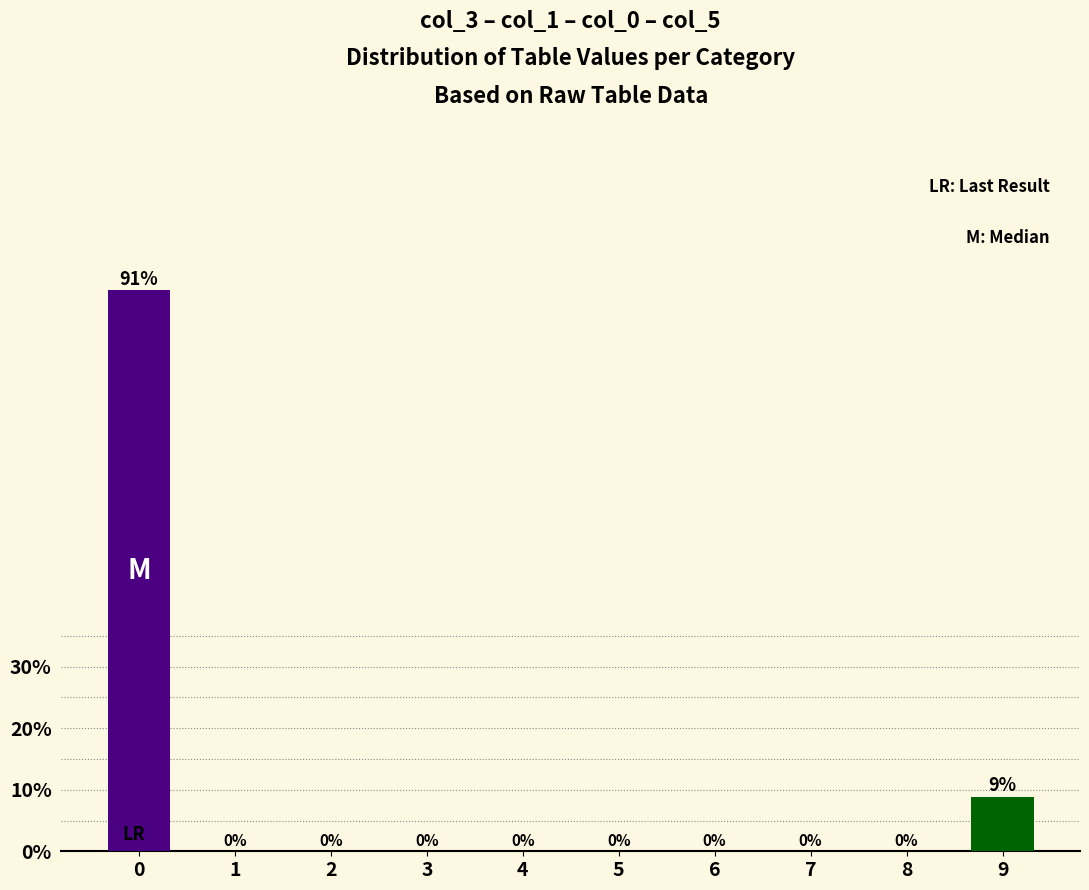

At which label is the value closest to 45?

9